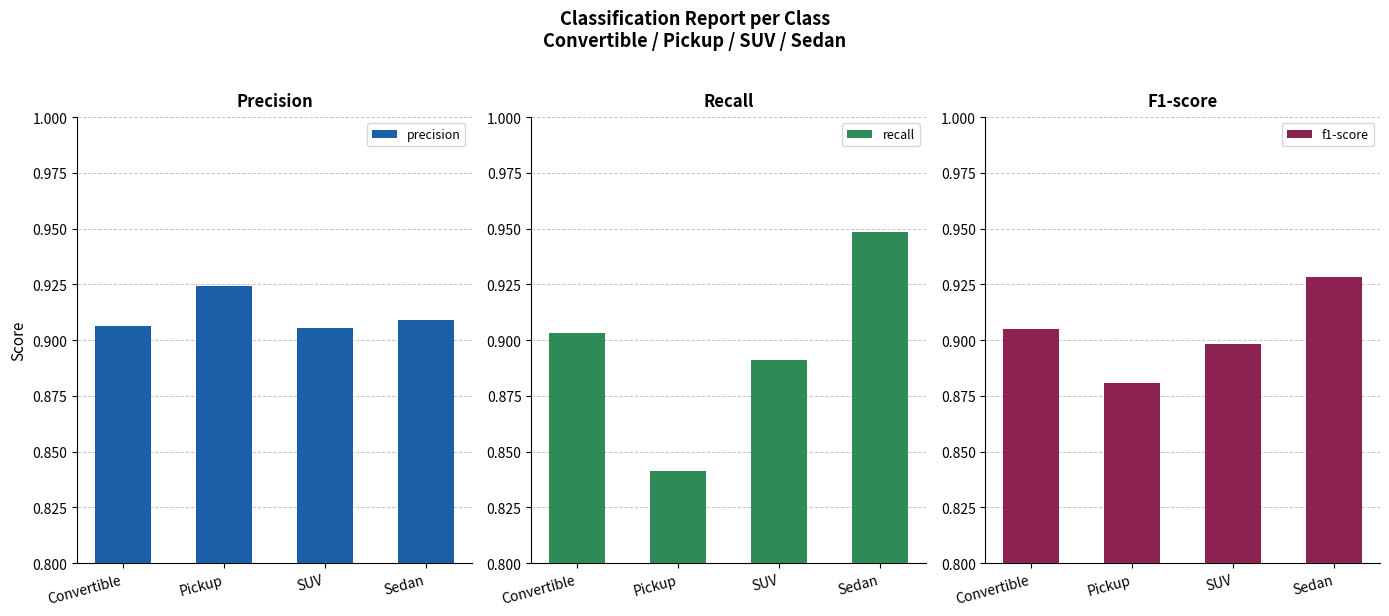

How many bars are there in each group?

3